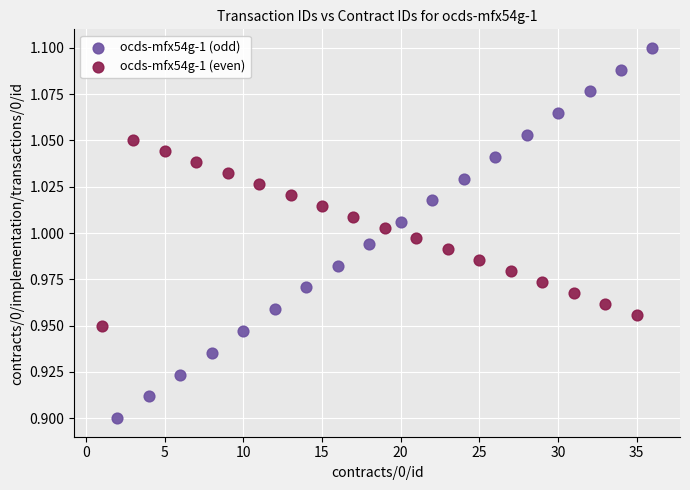

Which series reaches the minimum Y coordinate?

ocds-mfx54g-1 (odd)